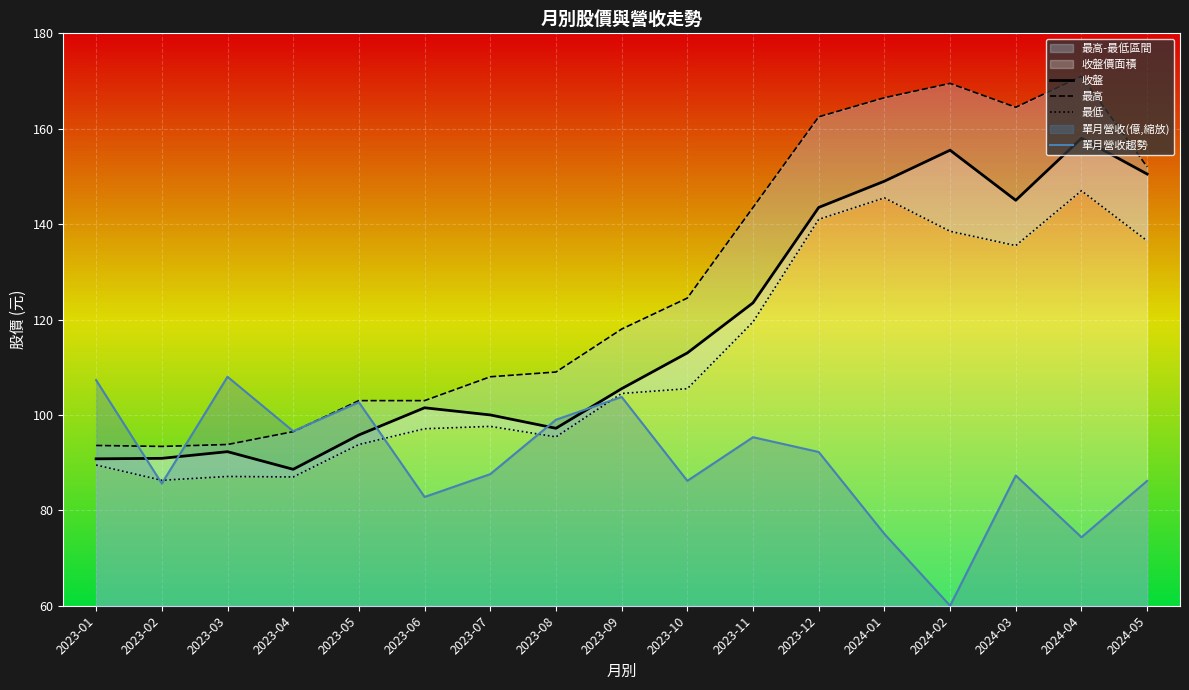

What is the lowest value of the 收盤 series?

88.6